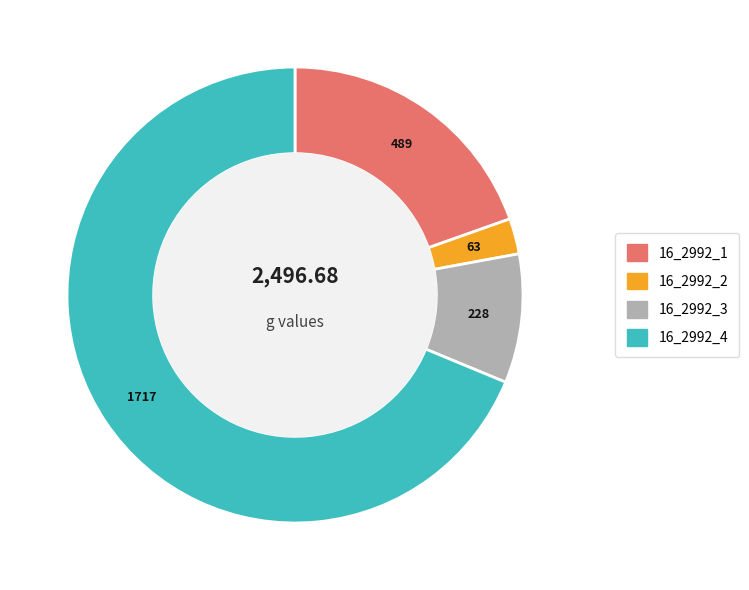

Rank the categories by value from highest to lowest.

16_2992_4, 16_2992_1, 16_2992_3, 16_2992_2